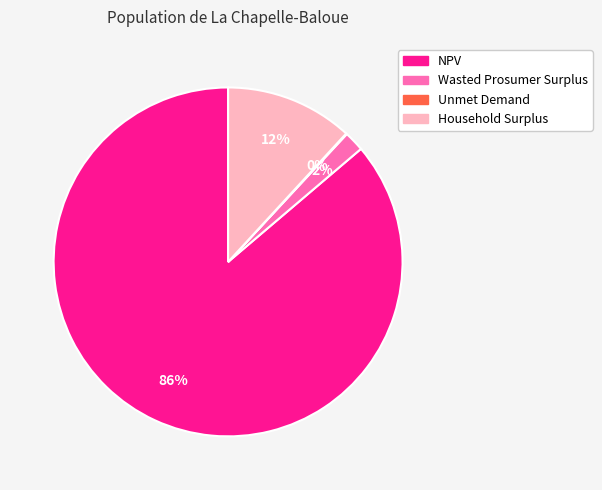

Does NPV account for over 50% of the chart?

Yes